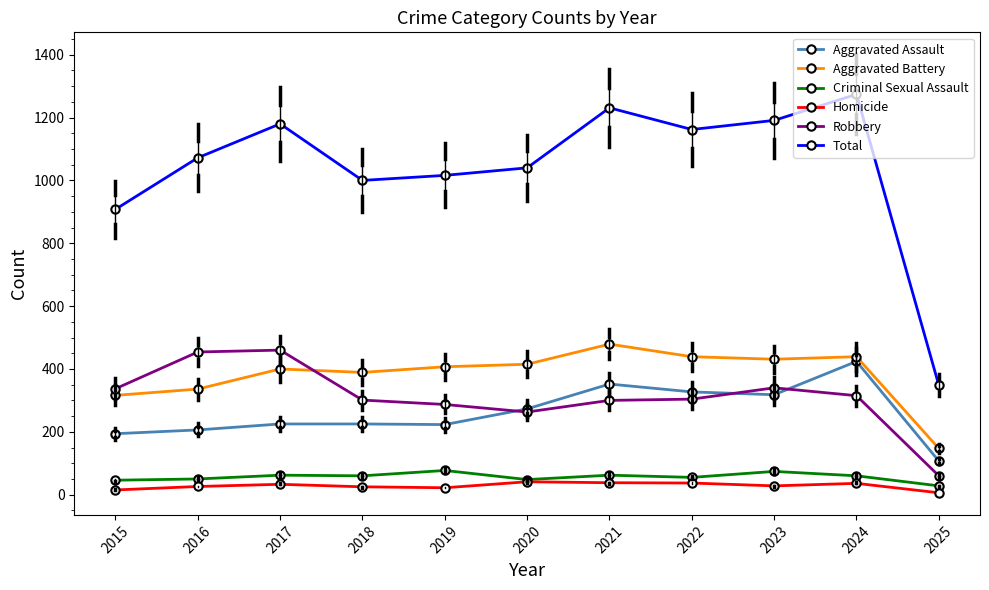

Is the value of Total at 2020 greater than the value of Aggravated Battery at 2017?

Yes